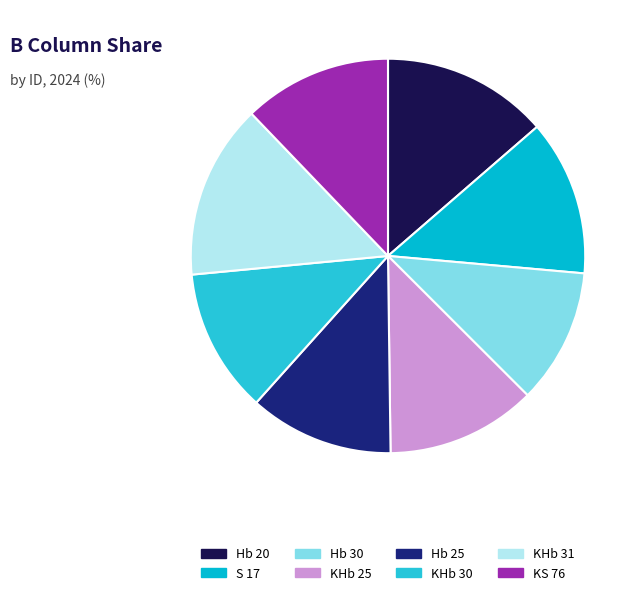

Count the number of slices in the pie.

8